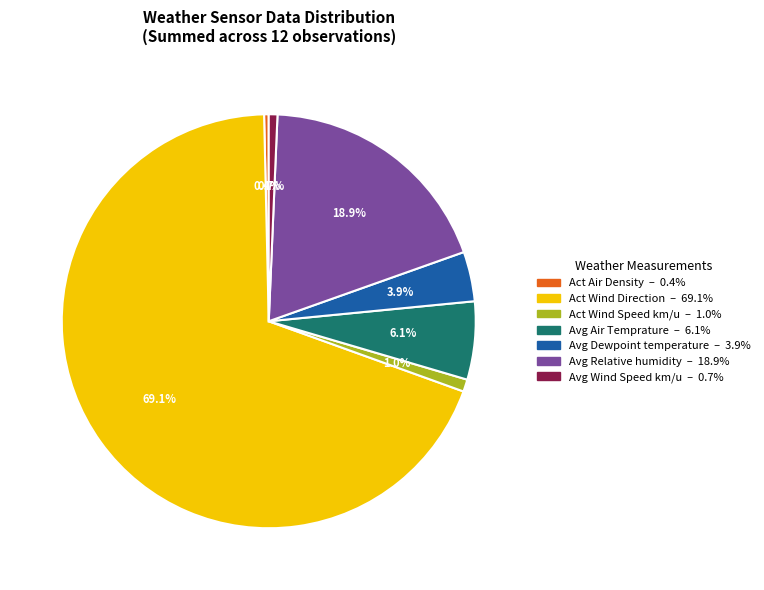

Is there a majority slice in this chart?

Yes